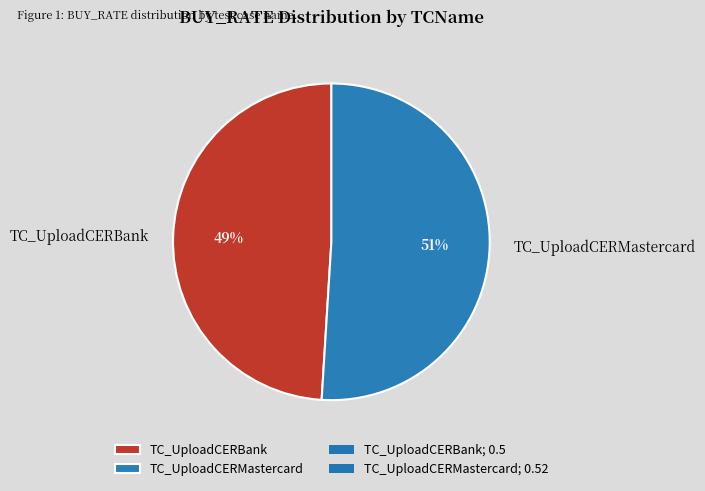

How many slices are in this pie chart?

2